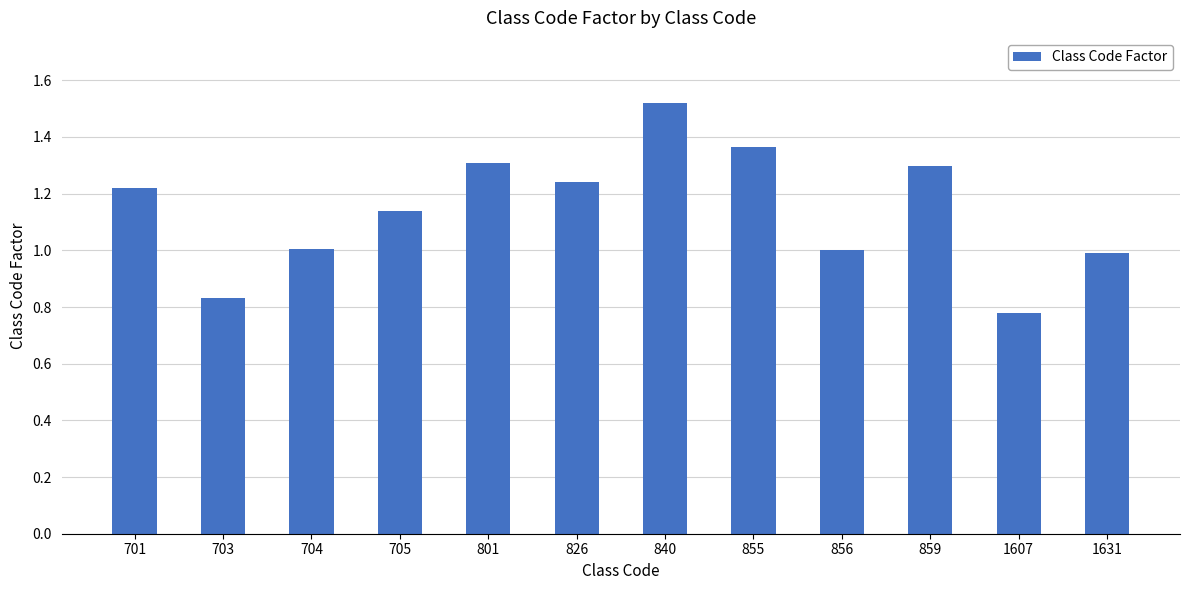

Between 705 and 855, which is larger?

855